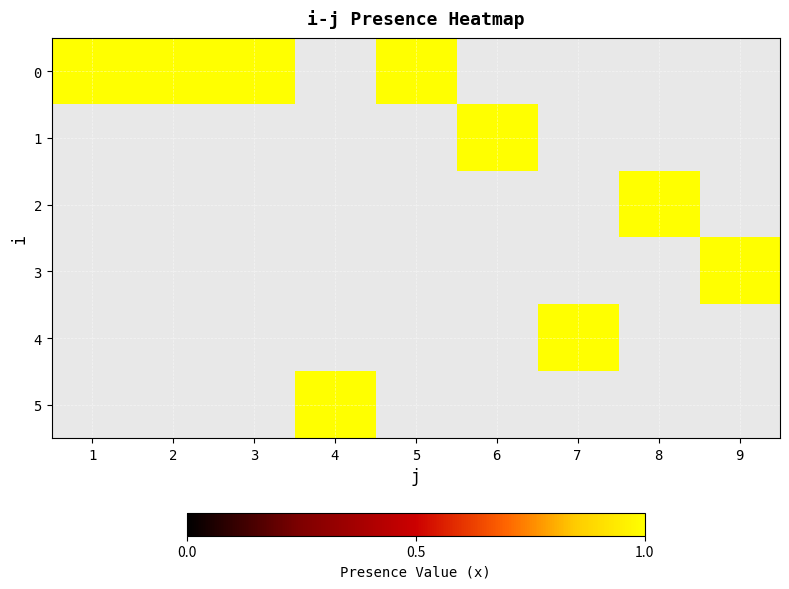

Is the value of 3 at 1 greater than the value of 5 at 1?

No